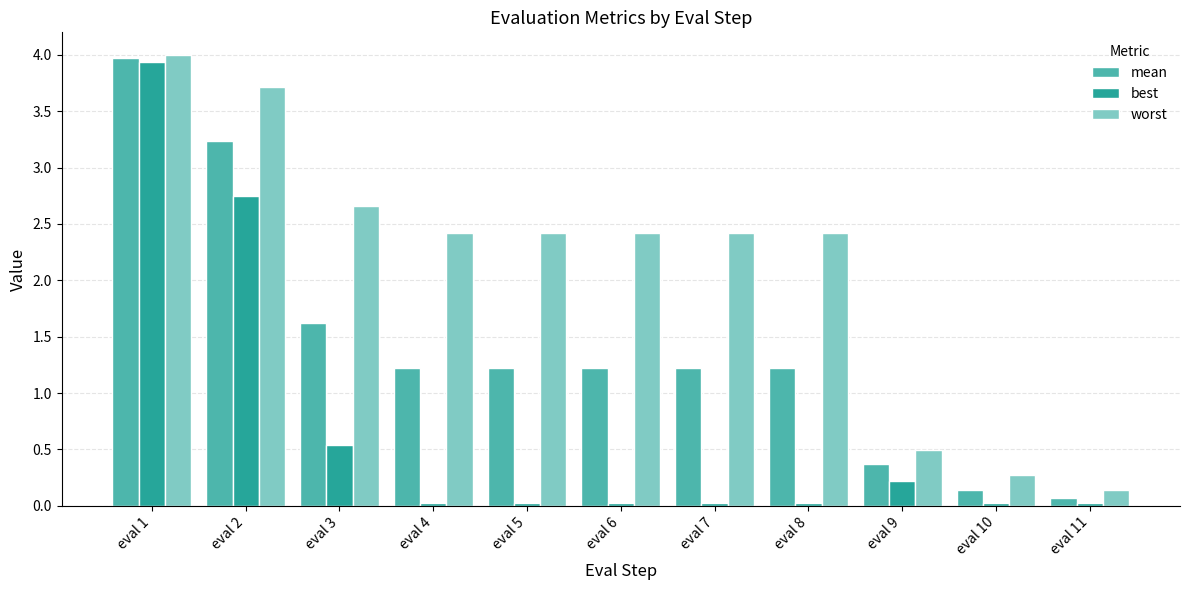

How many distinct data groups are displayed?

3